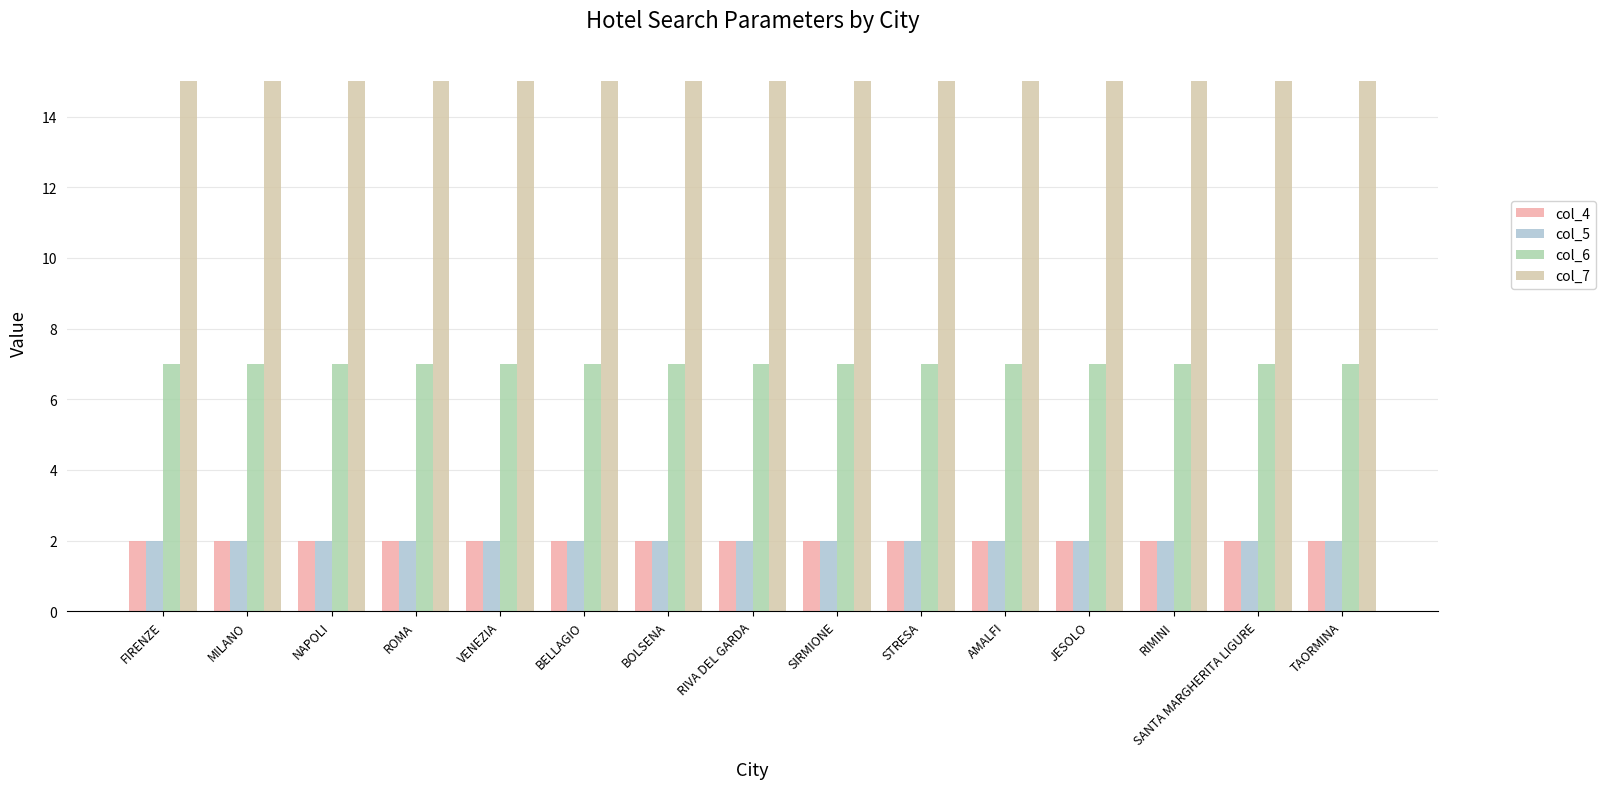

What is the maximum value shown in the chart?

15